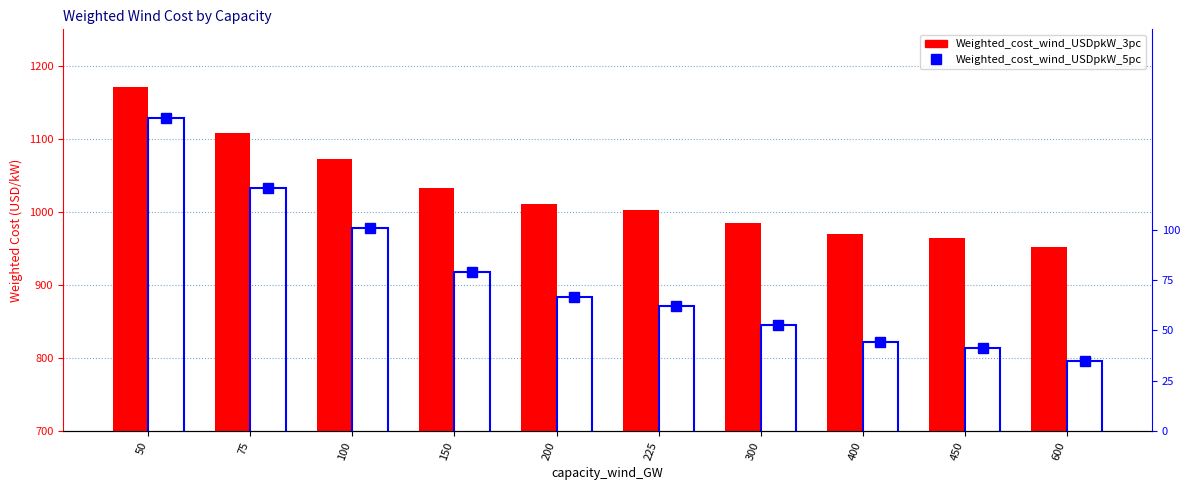

What is the sum of the Weighted_cost_wind_USDpkW_5pc values at 200 and 600?

1679.7